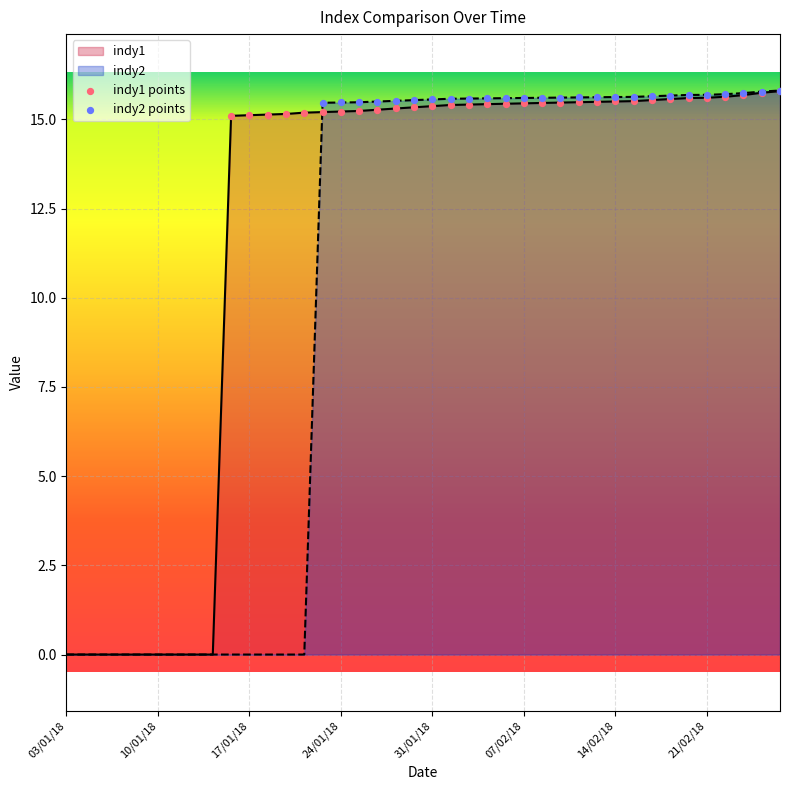

Which series reaches the minimum Y coordinate?

indy1